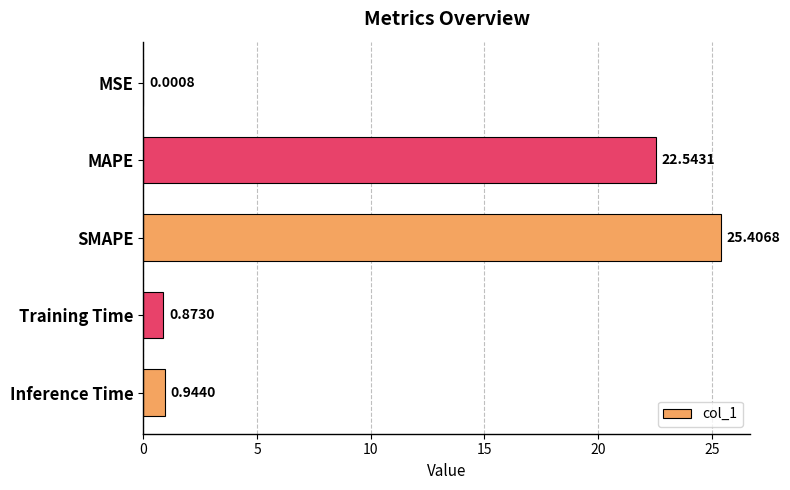

What is the sum of the values at MSE and MAPE?

22.5